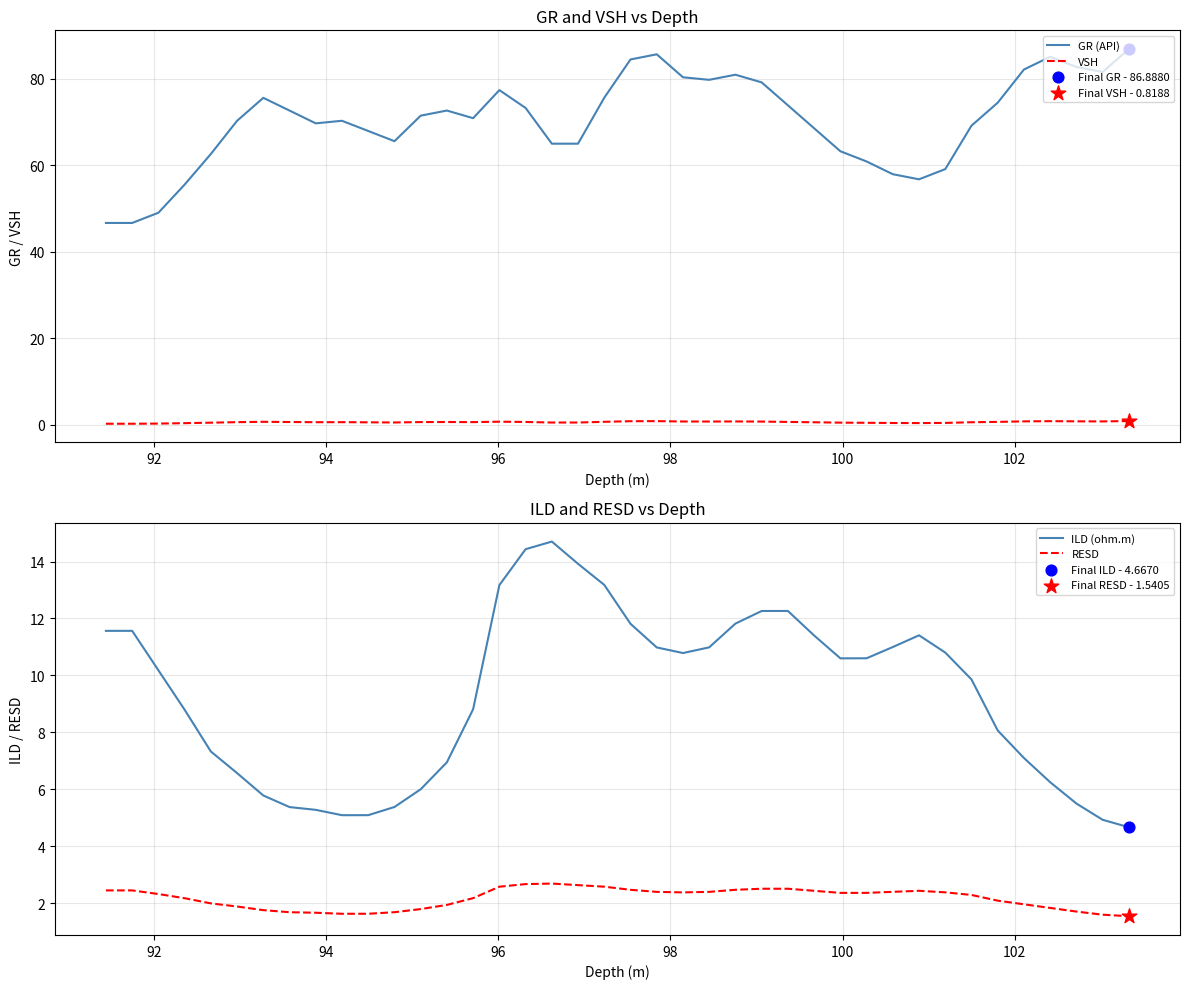

Which series has the widest spread of Y values?

GR (API)